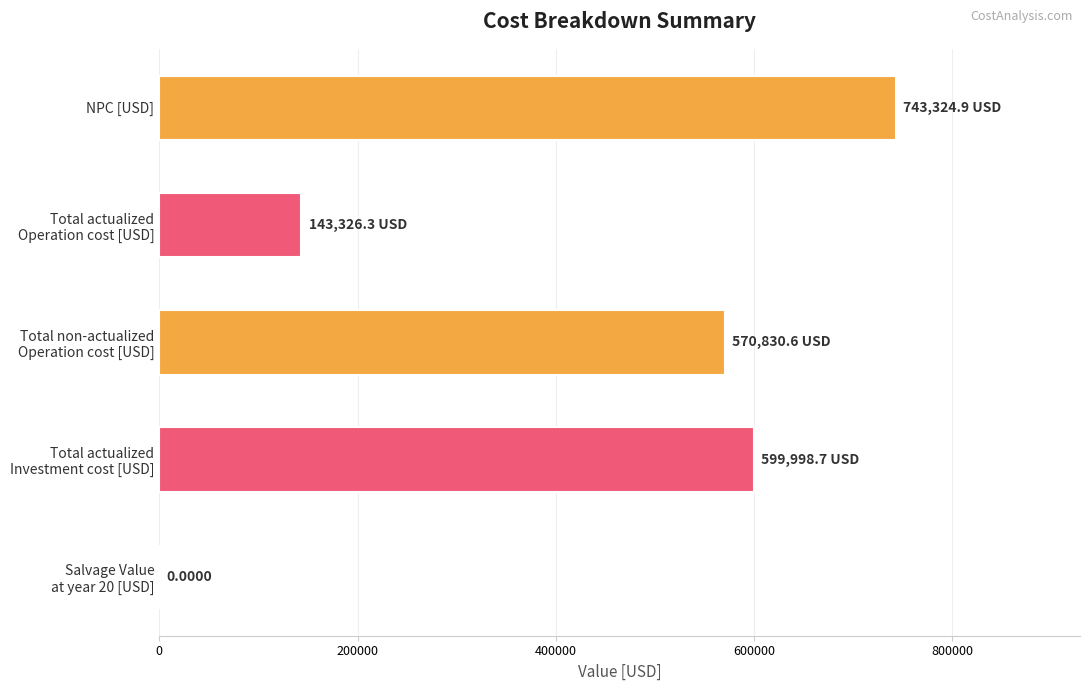

How many values exceed 570830?

3